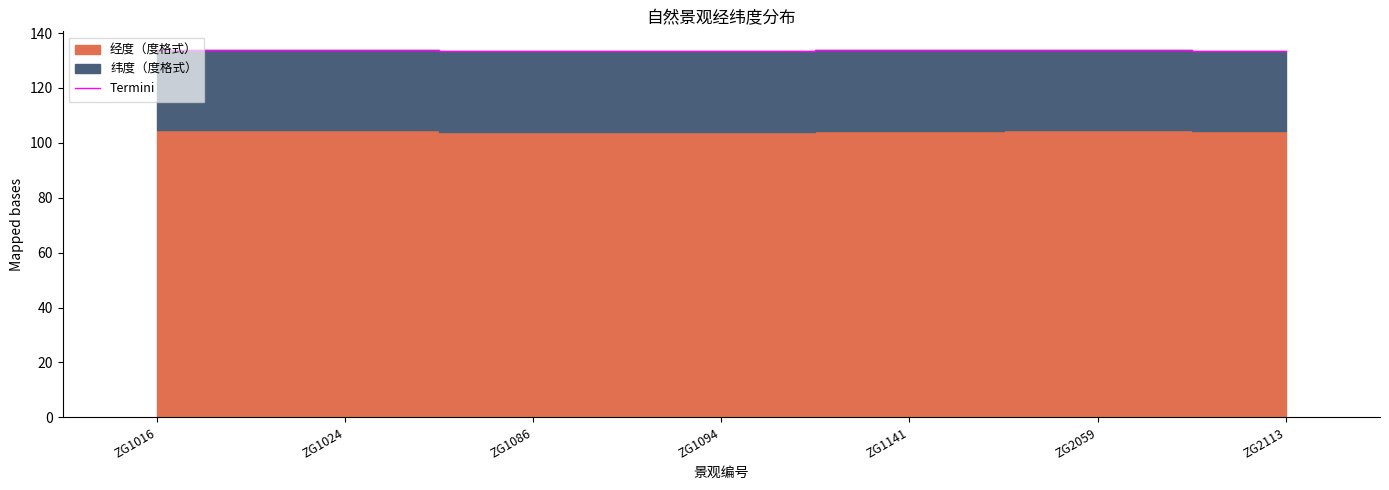

Rank the categories by value from highest to lowest.

ZG2059, ZG1016, ZG1024, ZG1141, ZG2113, ZG1094, ZG1086